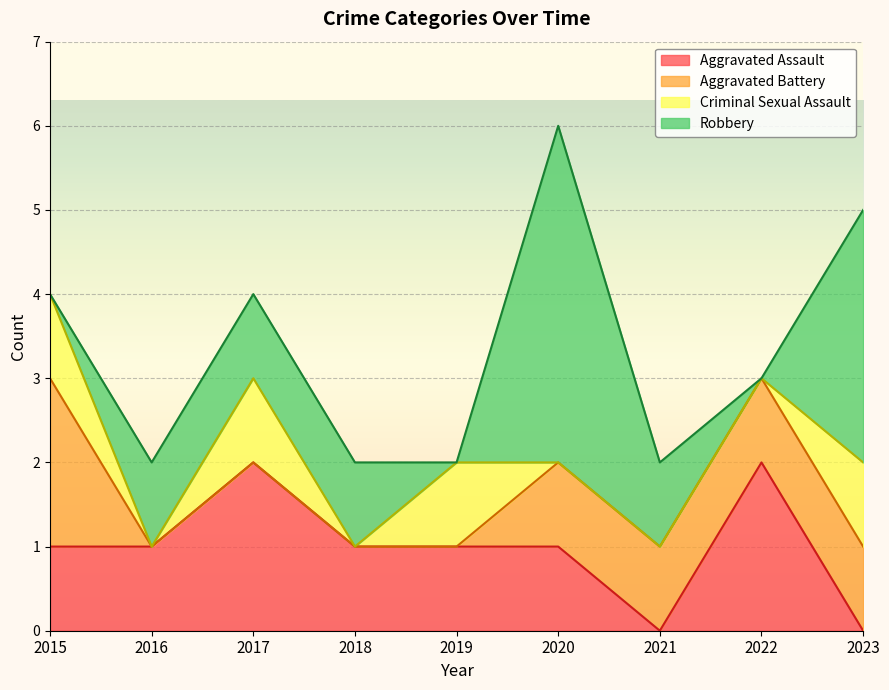

Which category has the lowest value across all series?

2021